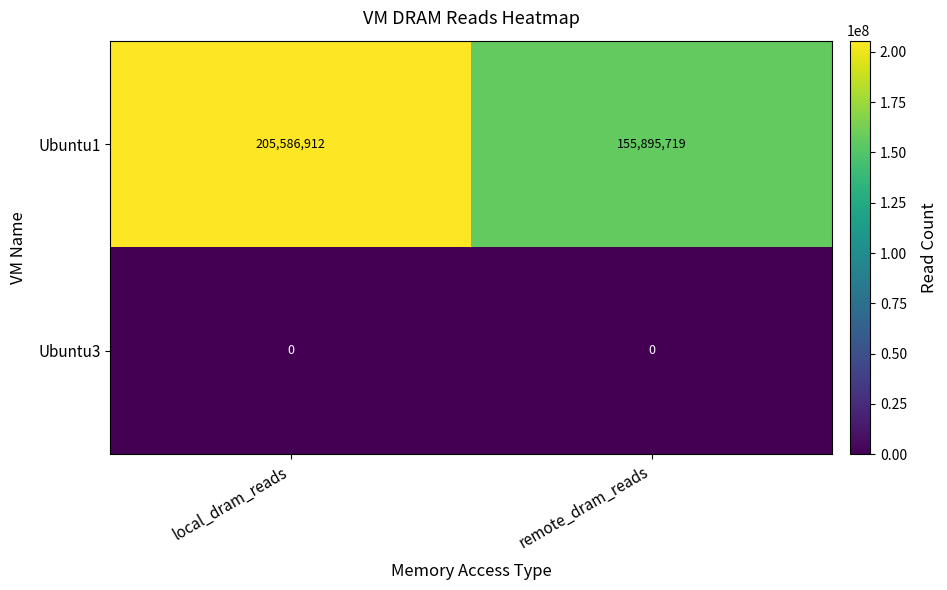

What is the spread (max minus min) of values at local_dram_reads?

205586912